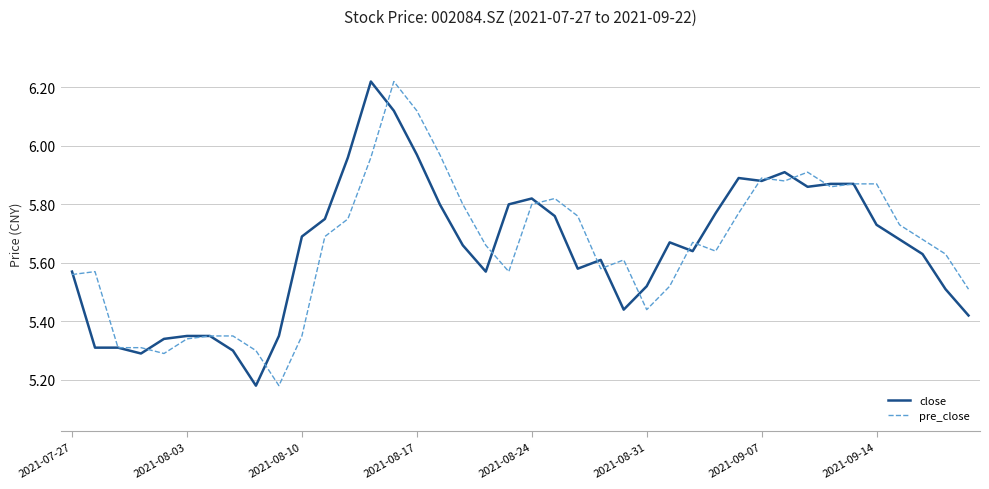

What are all the series names shown in the legend?

close, pre_close